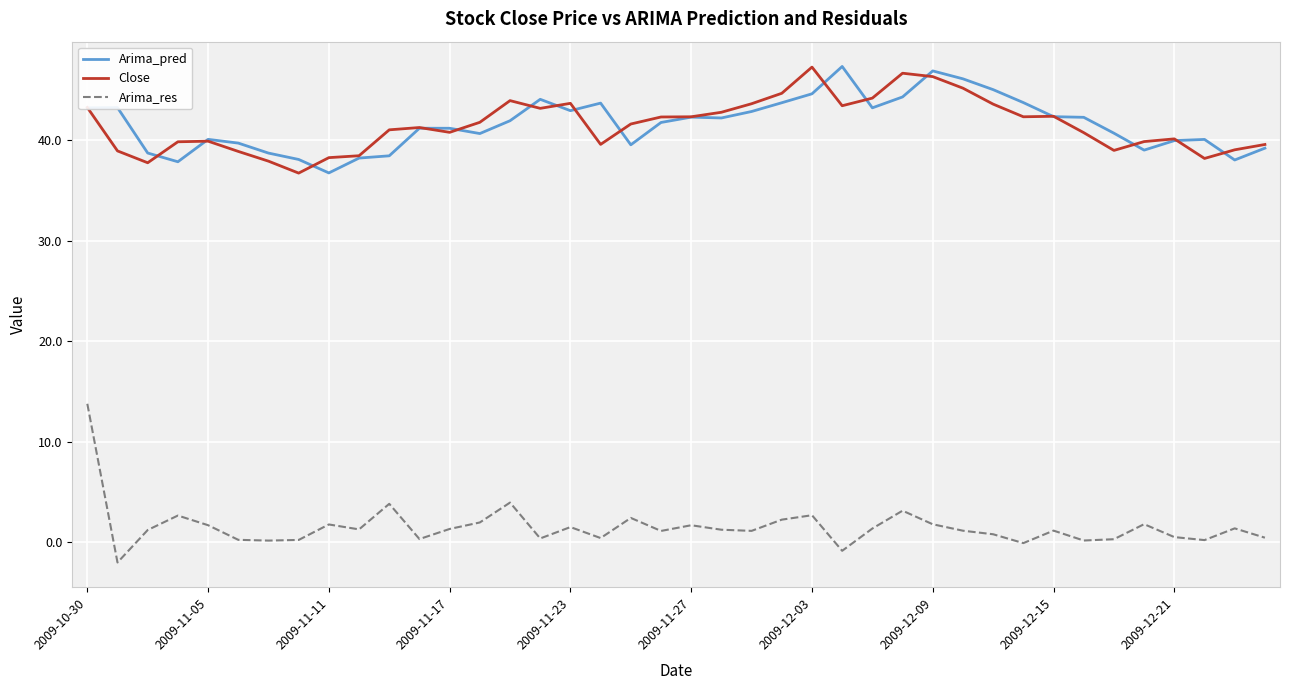

Which series has the largest range (max minus min)?

Arima_res